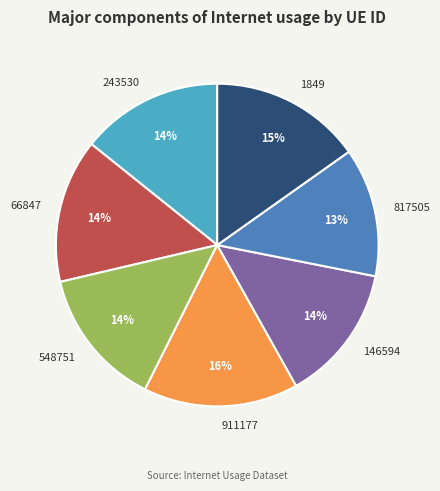

Combined, do 1849 and 243530 account for over 50%?

No